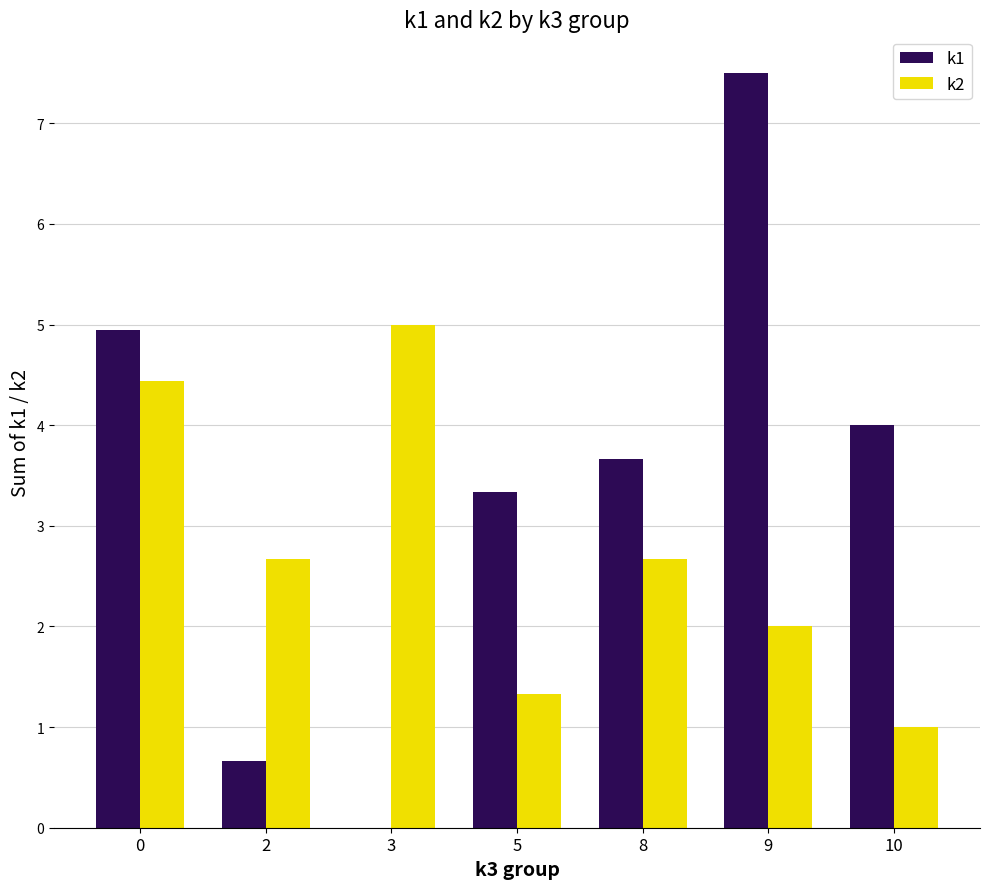

The value of k1 at 2 is 0.7. True or false?

True